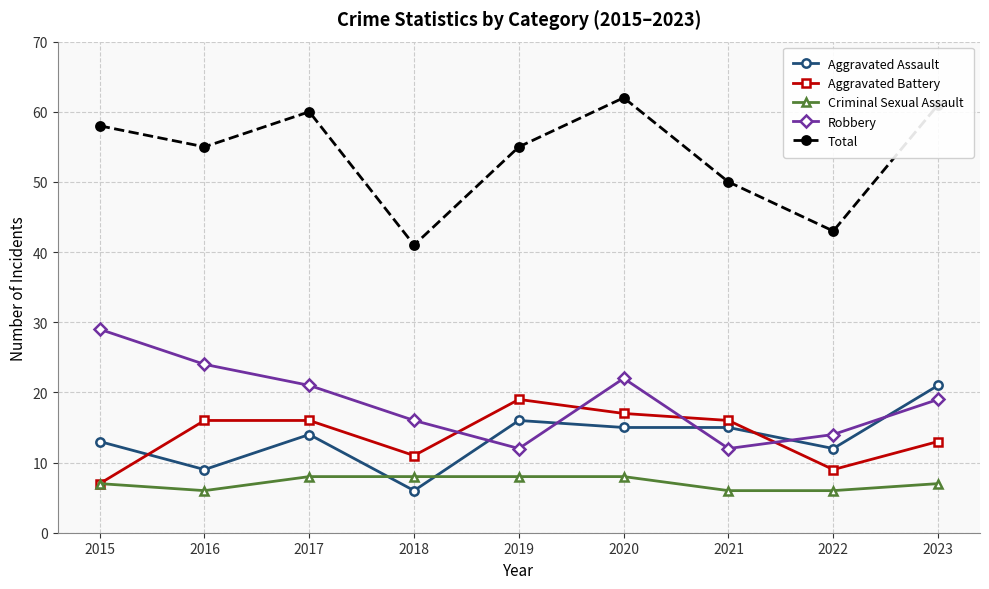

Where is Aggravated Battery nearest to the value 13?

2023